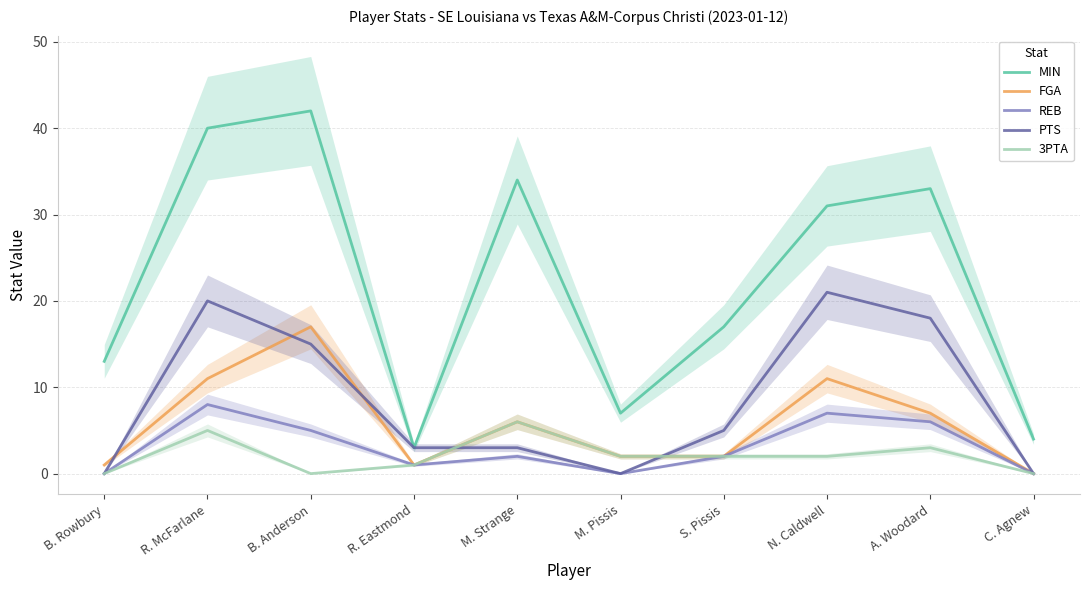

Where does the 3PTA series first go above 2?

R. McFarlane